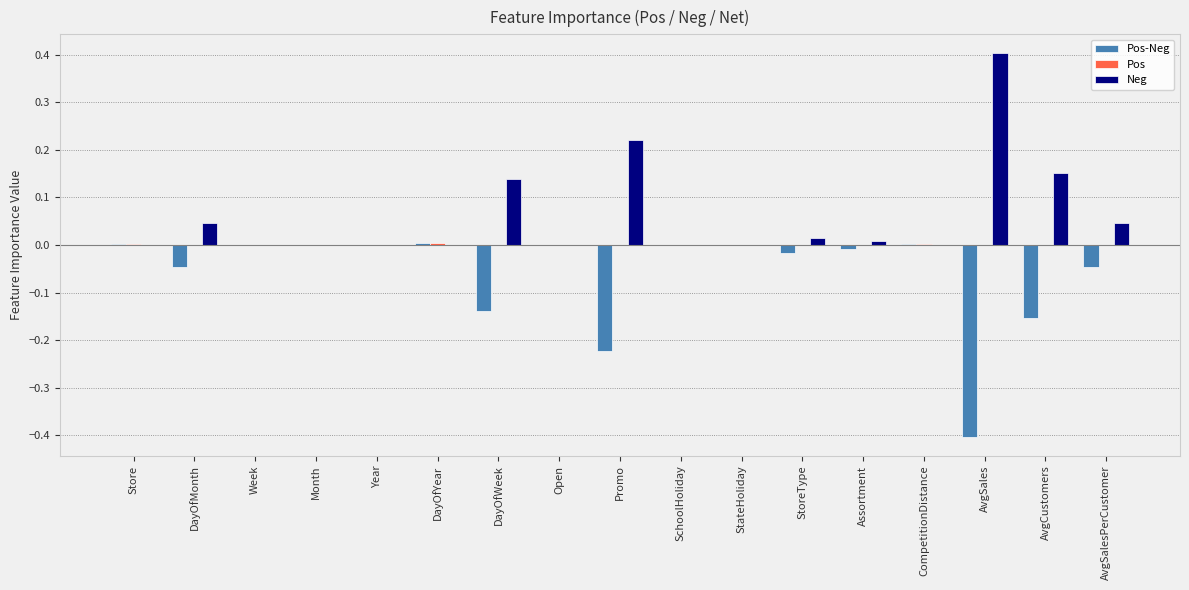

Does the chart contain stacked bars?

No